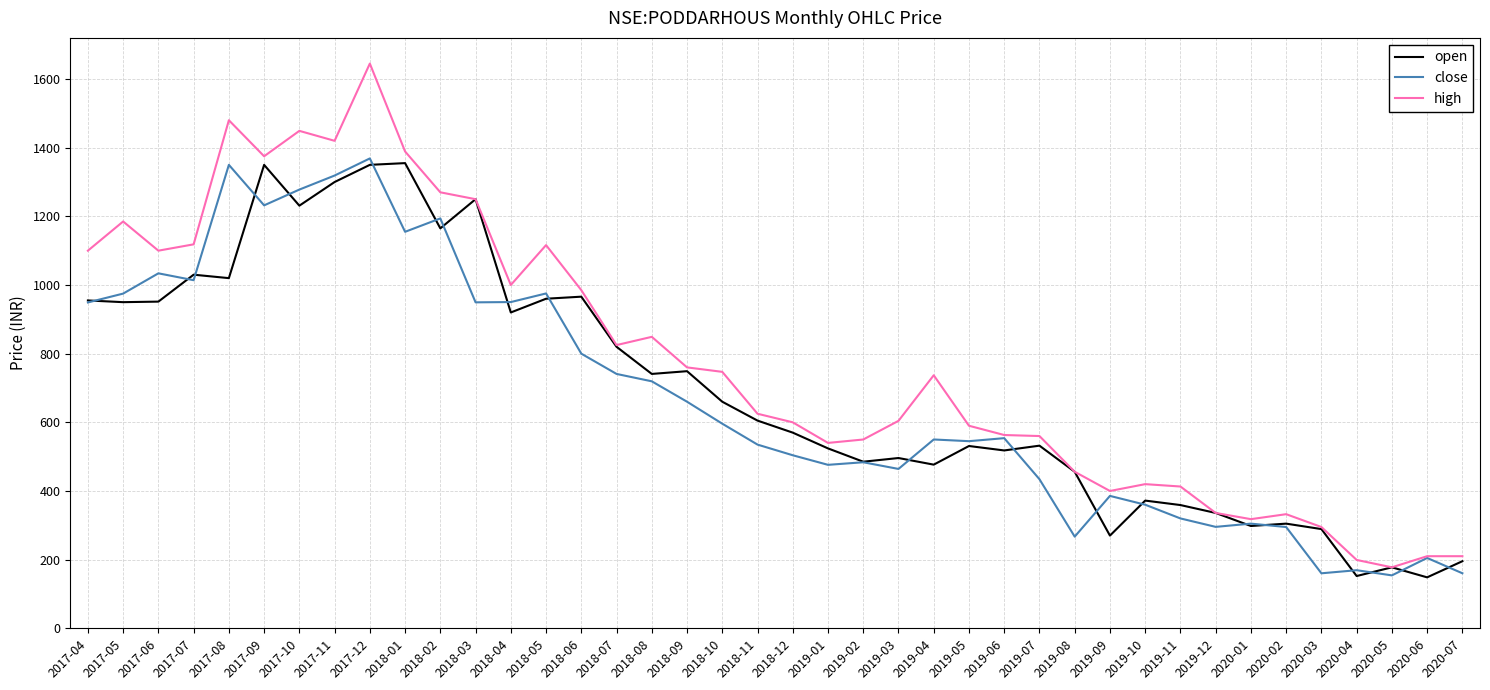

What is the lowest value of the high series?

177.6